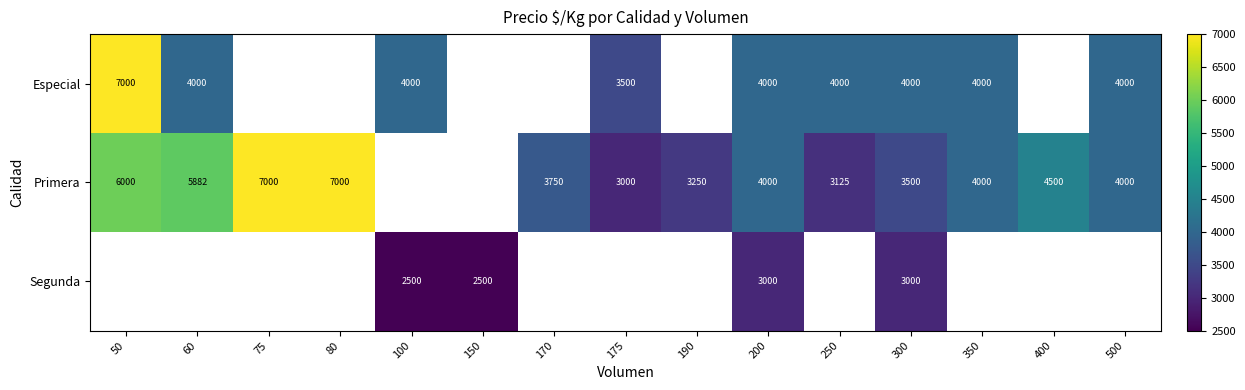

True or false: Primera has a value of 2452 at 75.

False